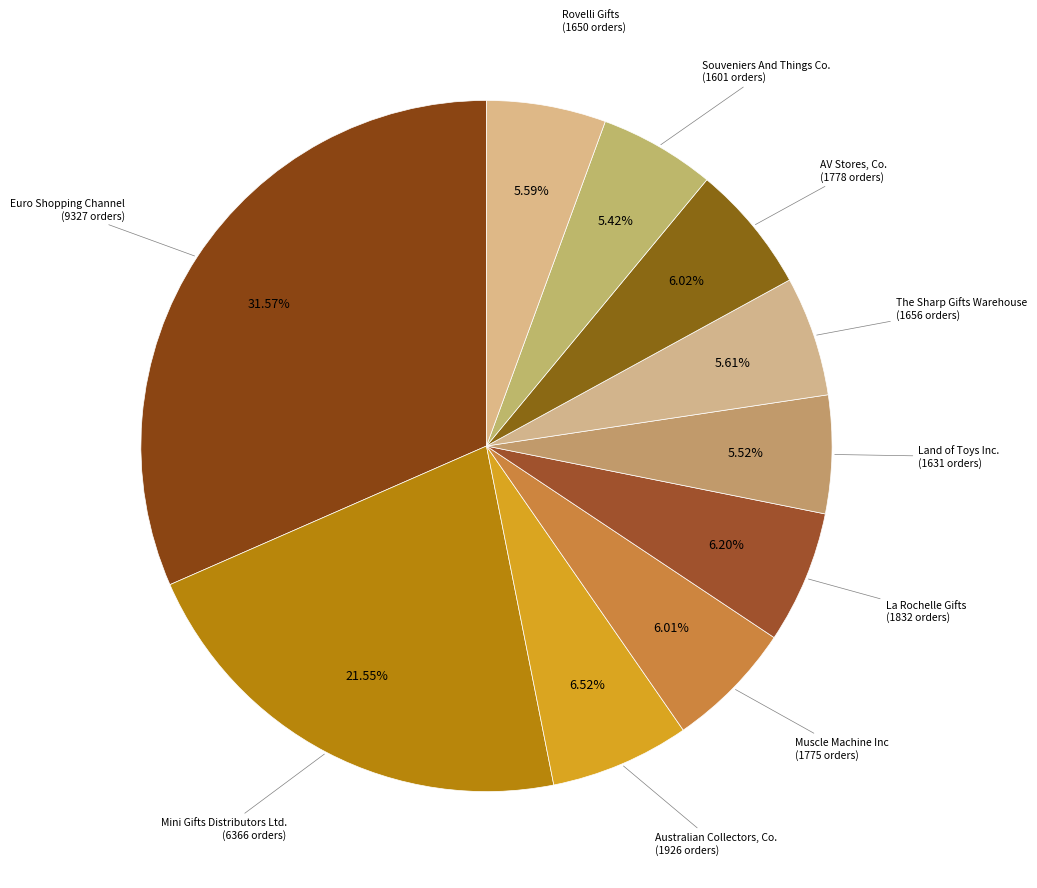

Count the number of slices in the pie.

10